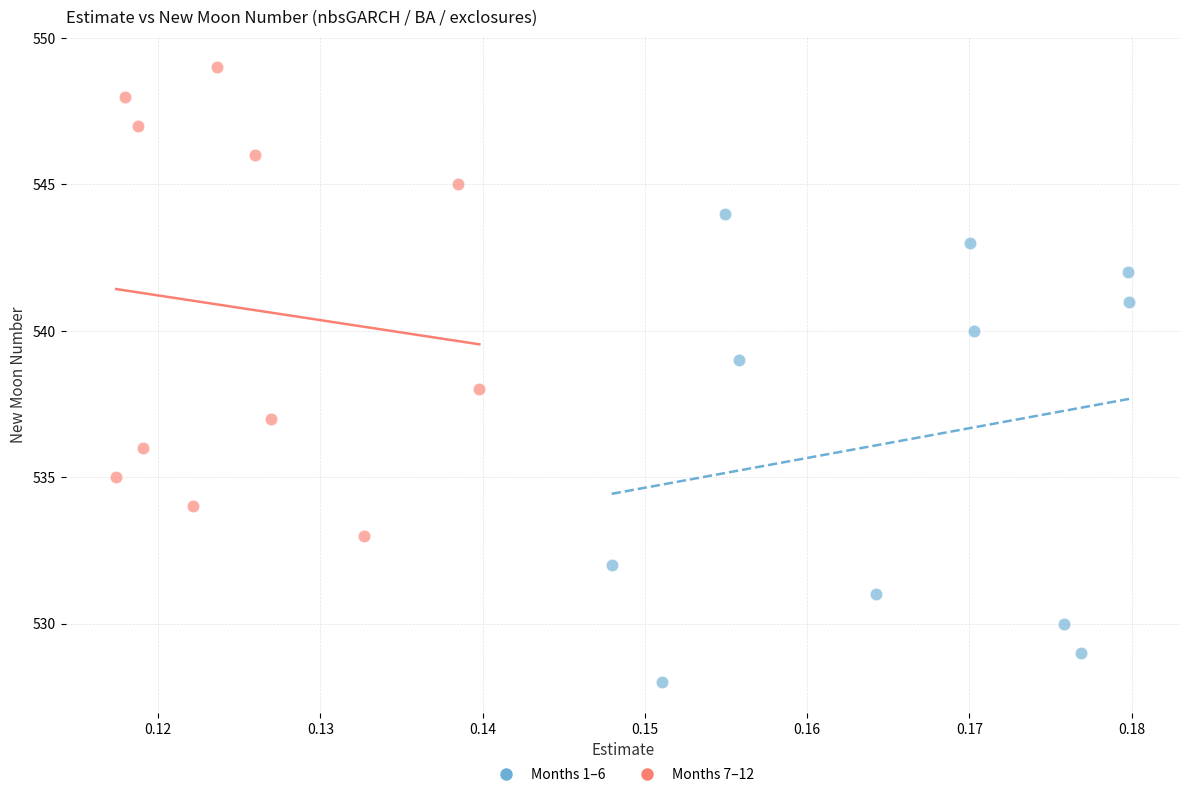

Which series reaches the maximum Y coordinate?

Months 7–12